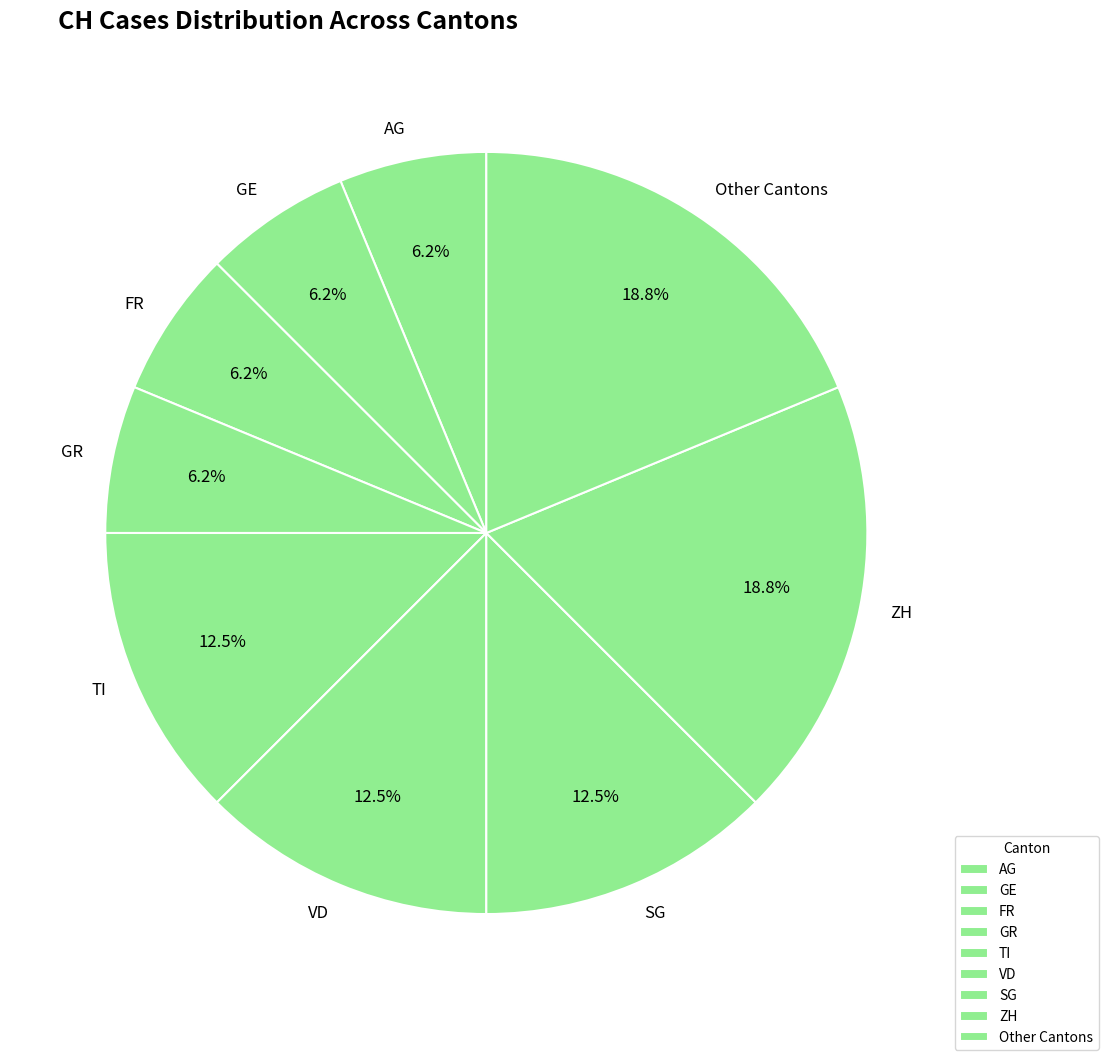

What is the total percentage of GE and Other Cantons?

25.0%